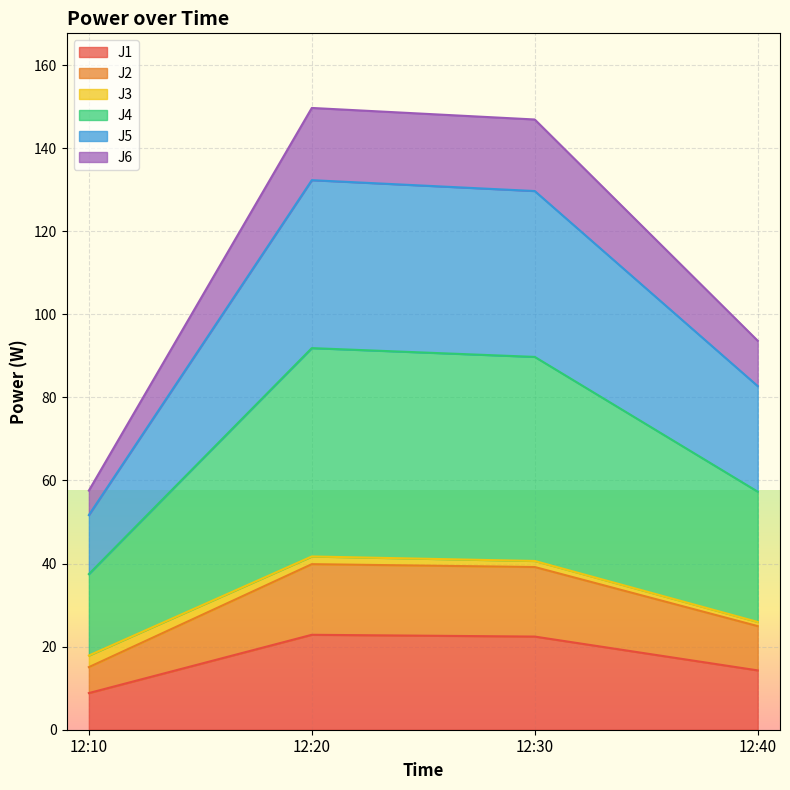

How many interior local peaks does the J4 series have?

1